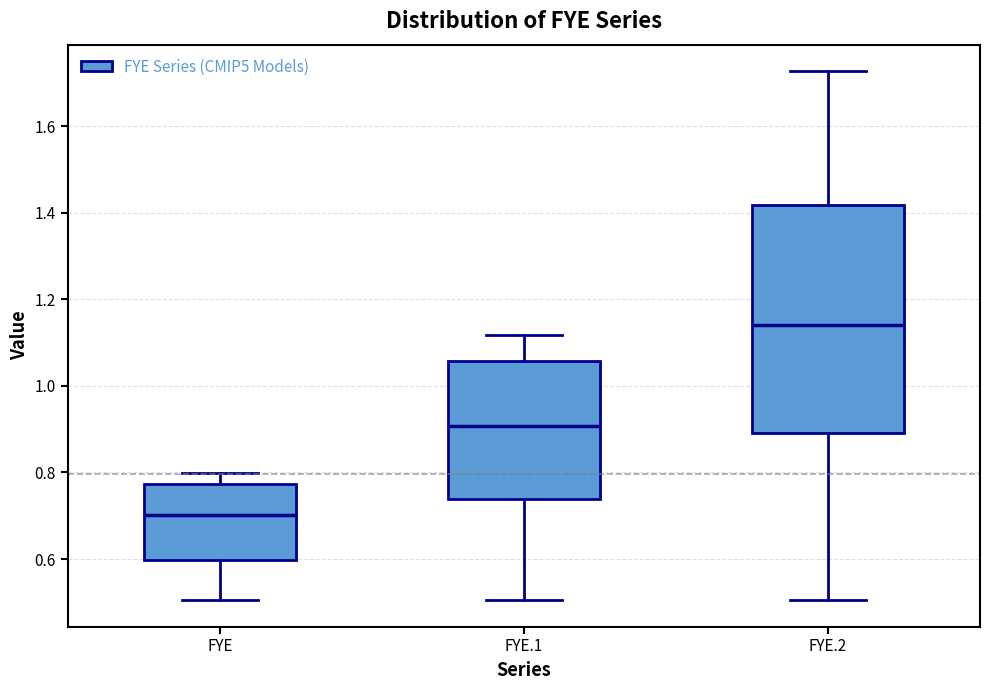

Where is the lower edge of the box for FYE on the y-axis? The values are not printed on the chart, so give them approximately, as read against the axis.

0.60